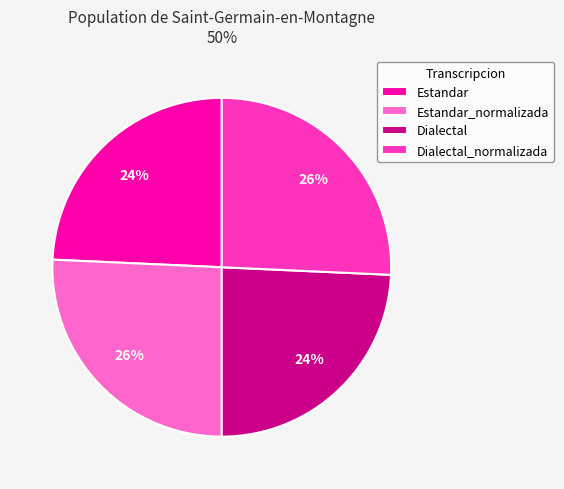

Is there any slice that represents more than half of the pie?

No